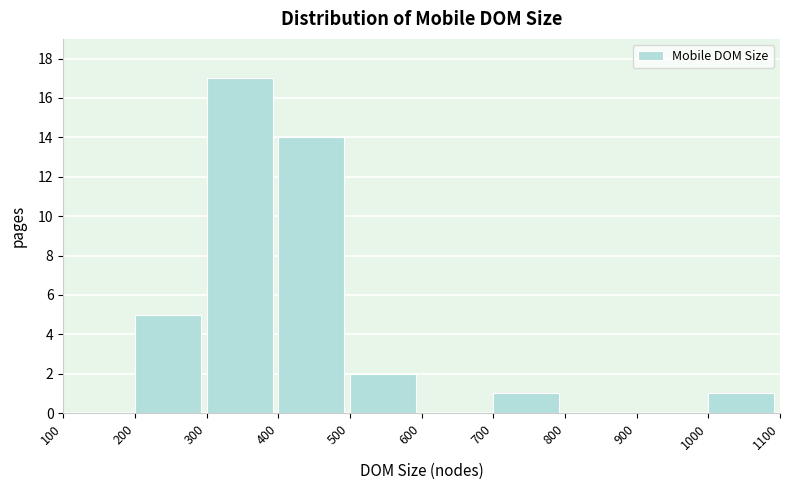

Which range on the x-axis has the tallest bar?

300 to 400